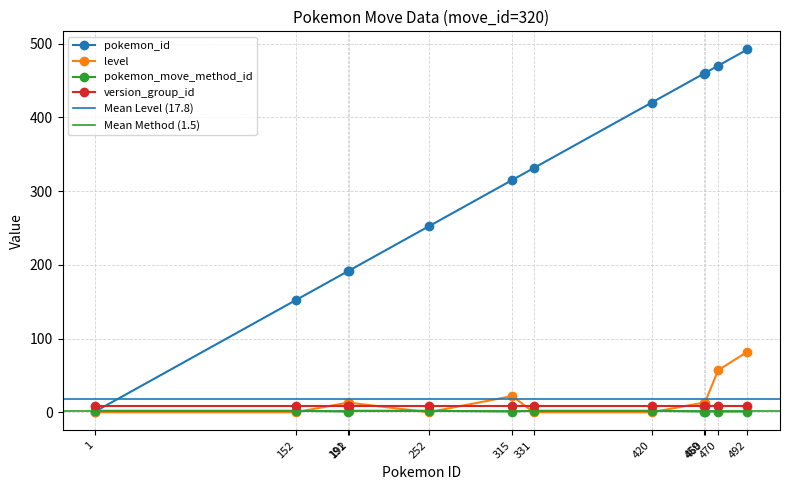

At which category is the sum across all series the highest?

492